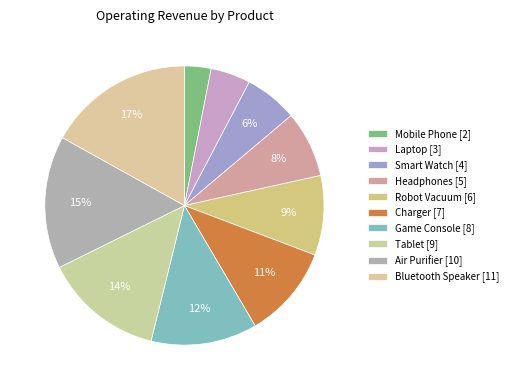

How many segments does this pie chart have?

10